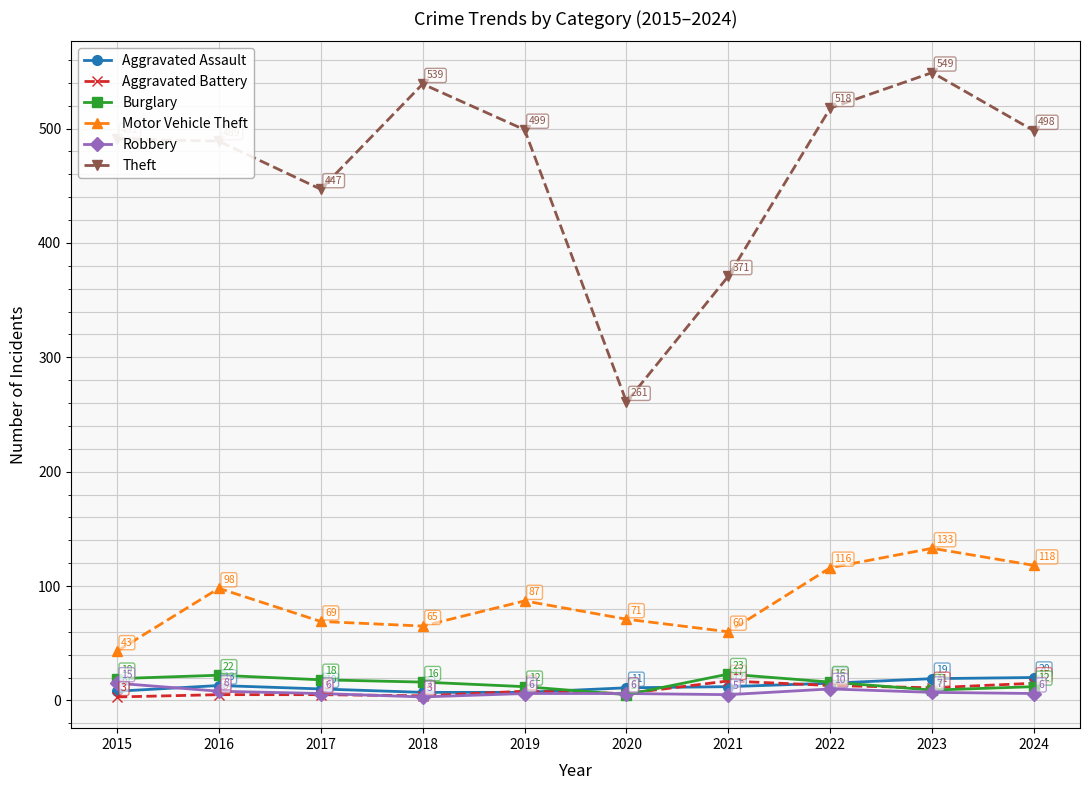

True or false: Motor Vehicle Theft and Aggravated Battery cross at least once.

False